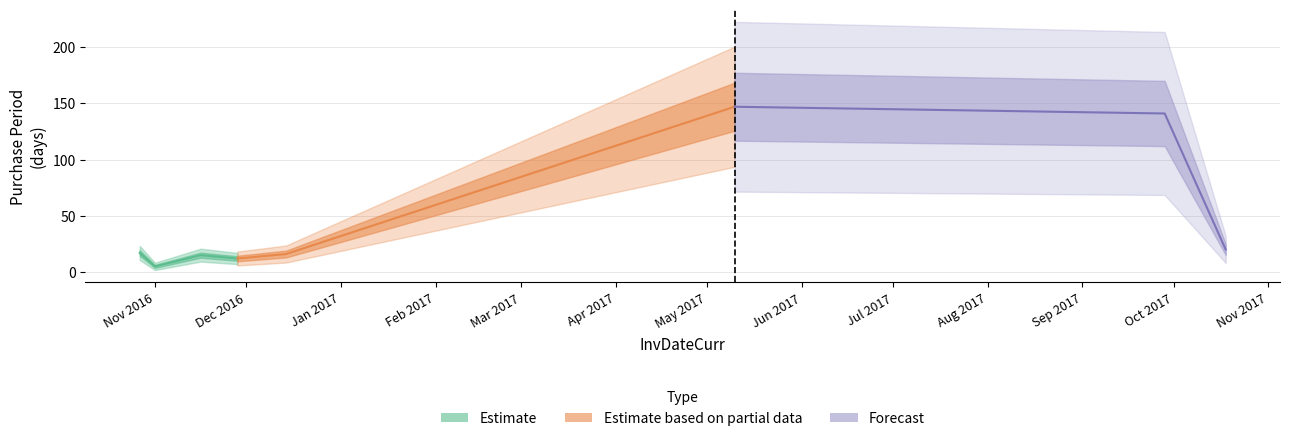

What is the change in value from 2016-11-28 to 2017-10-18?

+8